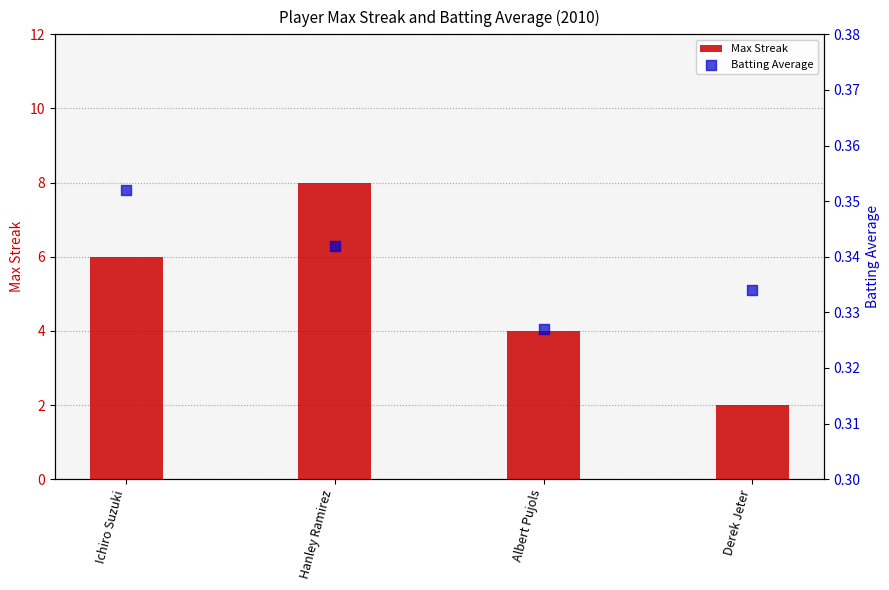

Which series has the widest spread of Y values?

Max Streak